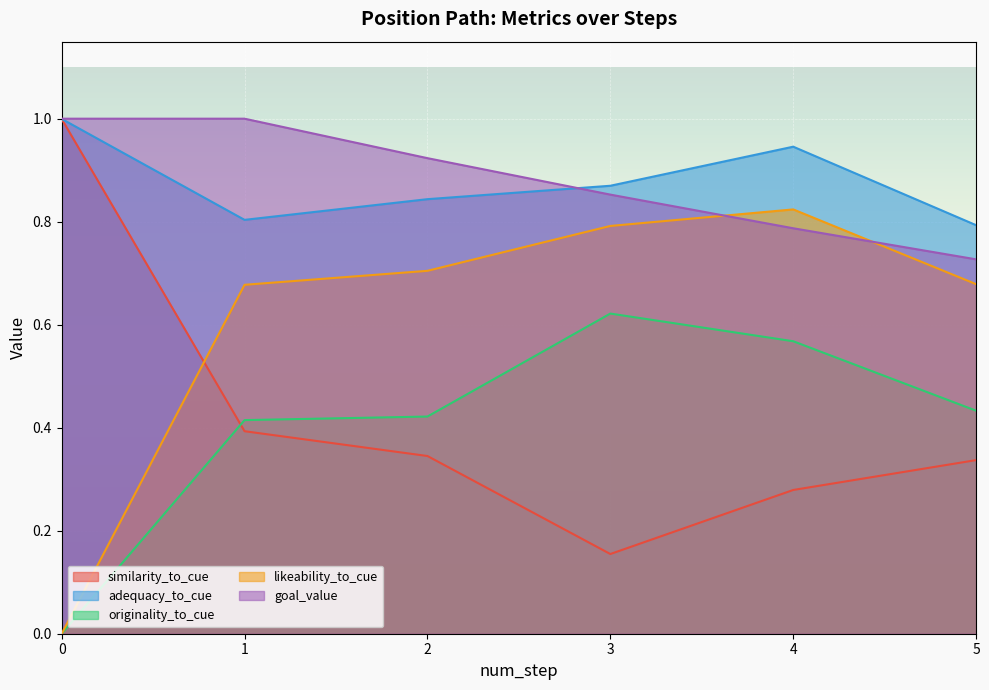

True or false: adequacy_to_cue has a value of 0.4 at 2.

False